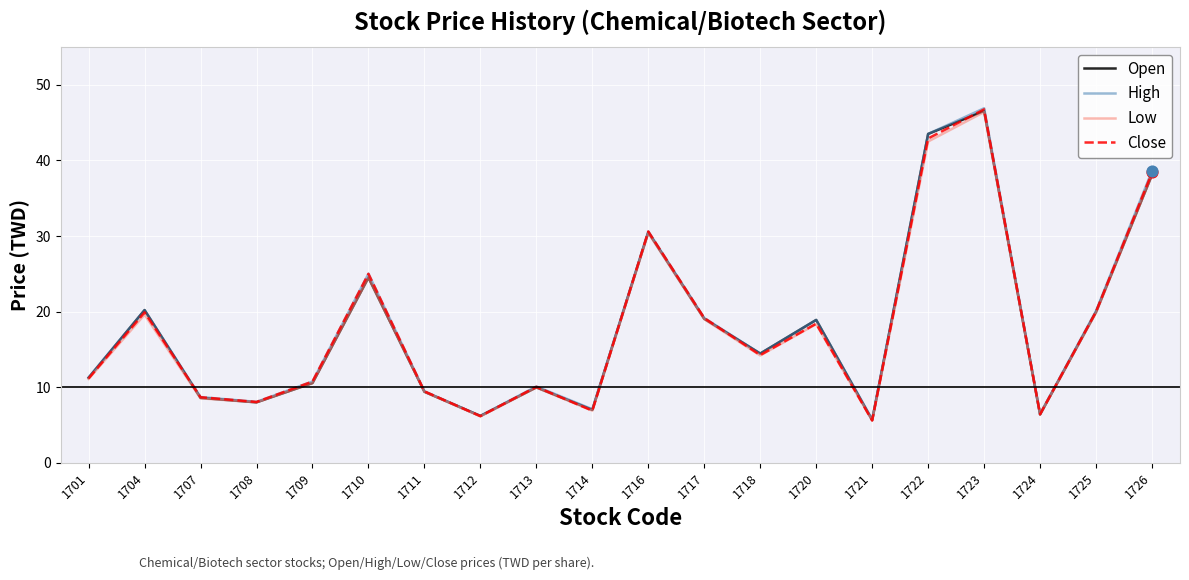

Between 1708 and 1723, which series saw the biggest shift?

High